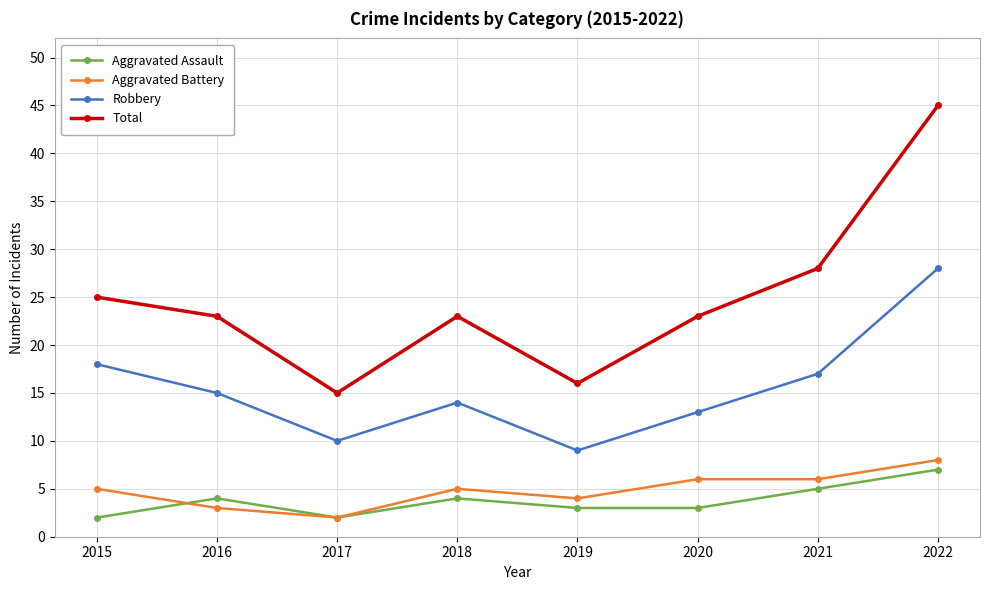

What is the difference between the maximum and minimum values in the Aggravated Assault series?

5